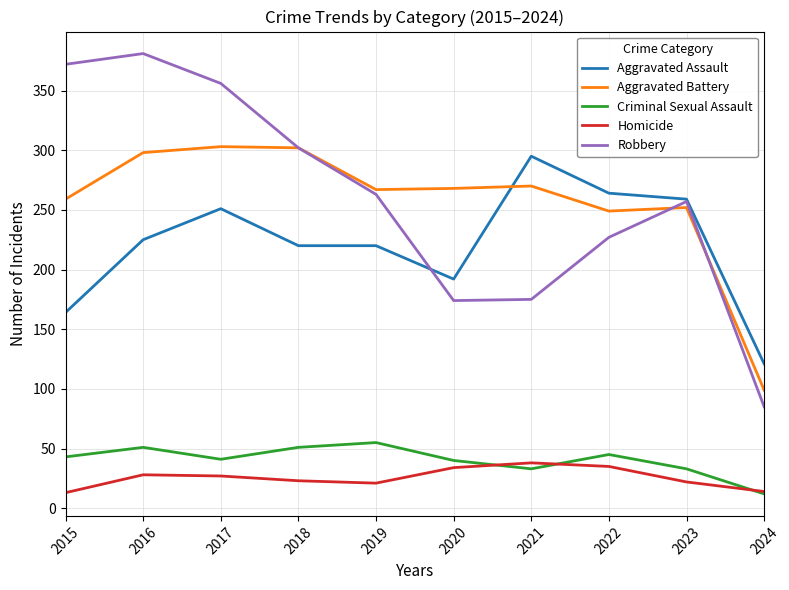

True or false: Aggravated Assault and Homicide intersect in this chart.

False